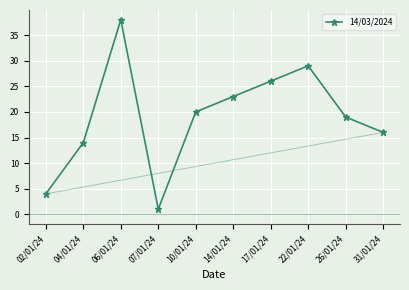

Where is the first local minimum?

07/01/24